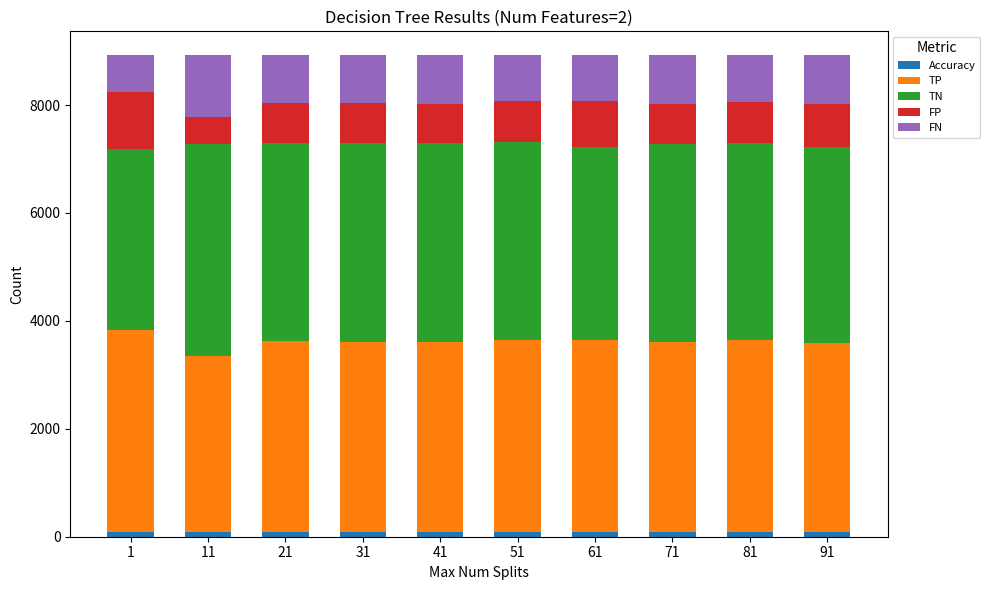

Rank the categories by TN value from lowest to highest.

1, 61, 91, 81, 51, 71, 21, 31, 41, 11